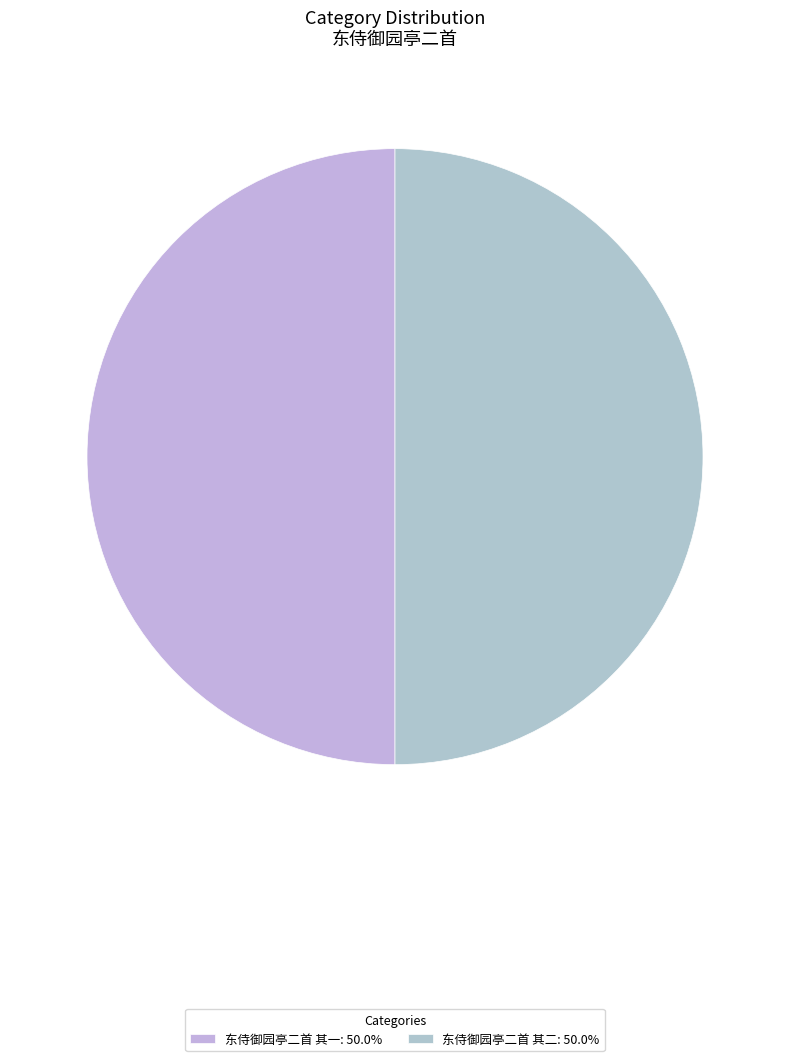

Count the number of slices in the pie.

2